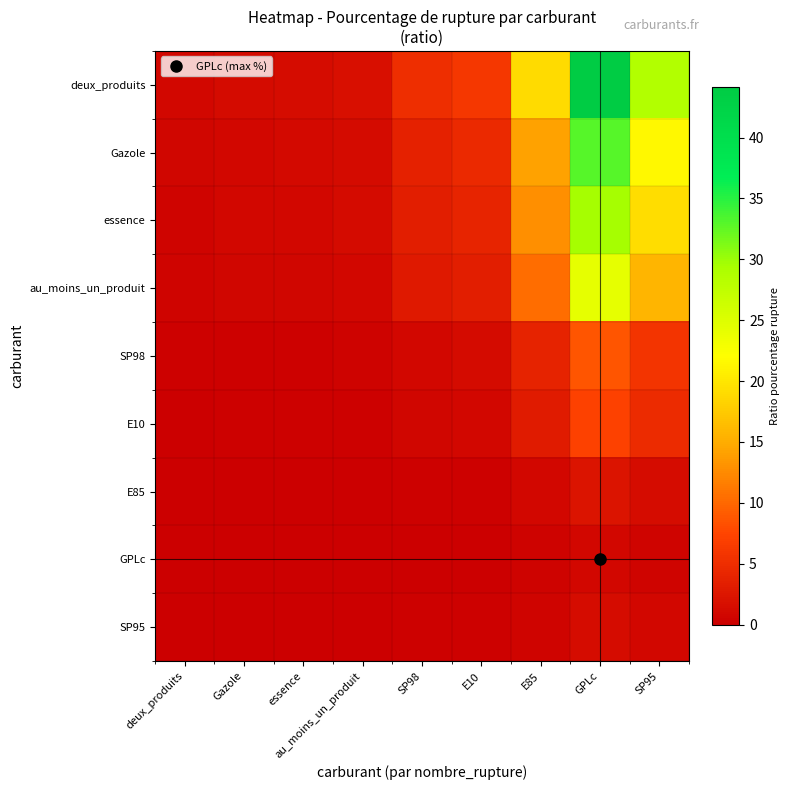

List the series in order of their peak value, highest first.

deux_produits, Gazole, essence, au_moins_un_produit, SP98, E10, E85, SP95, GPLc